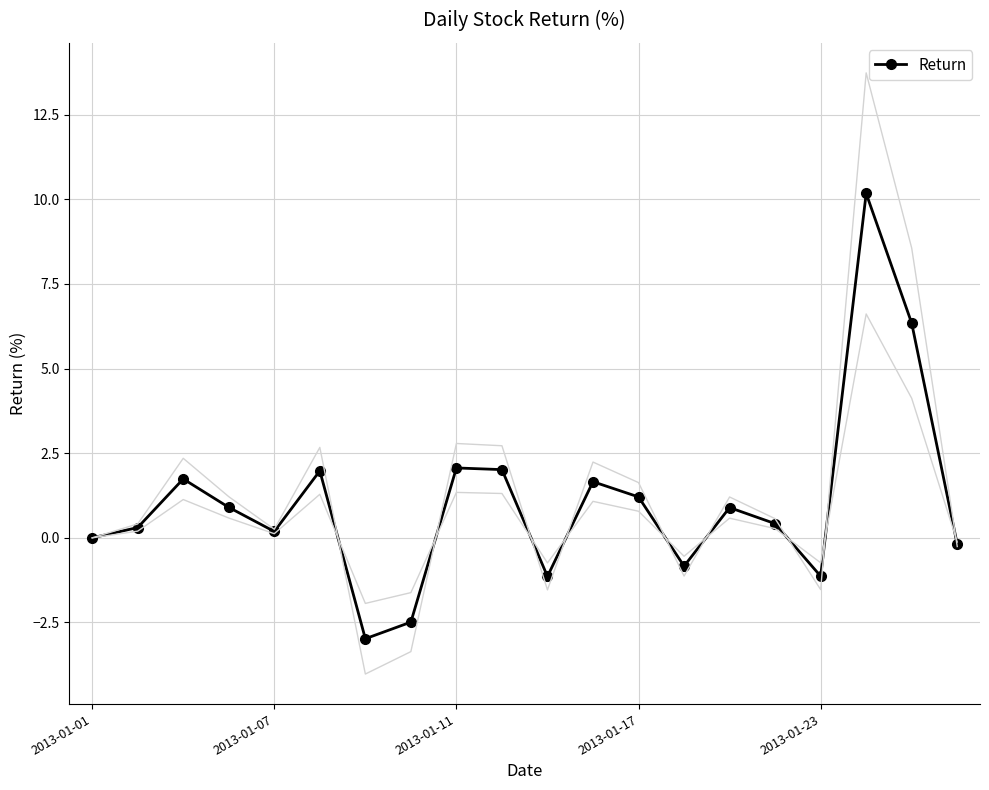

True or false: the data has more than 1 interior local peaks.

True